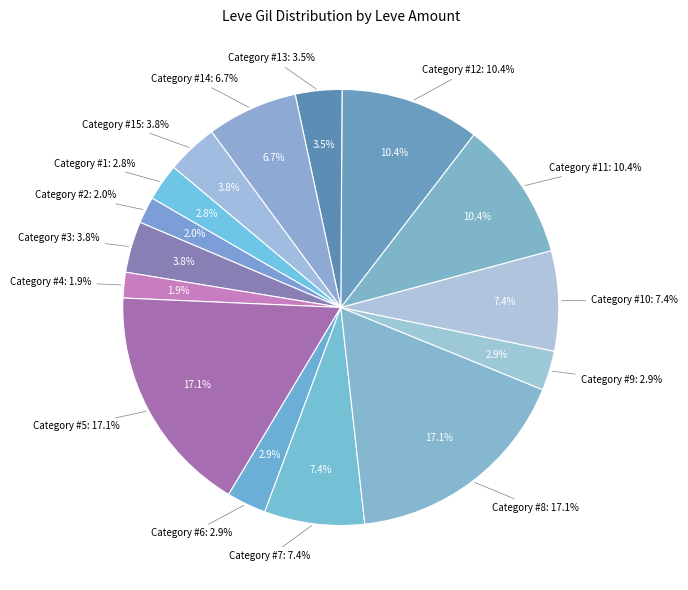

Is there a majority slice in this chart?

No